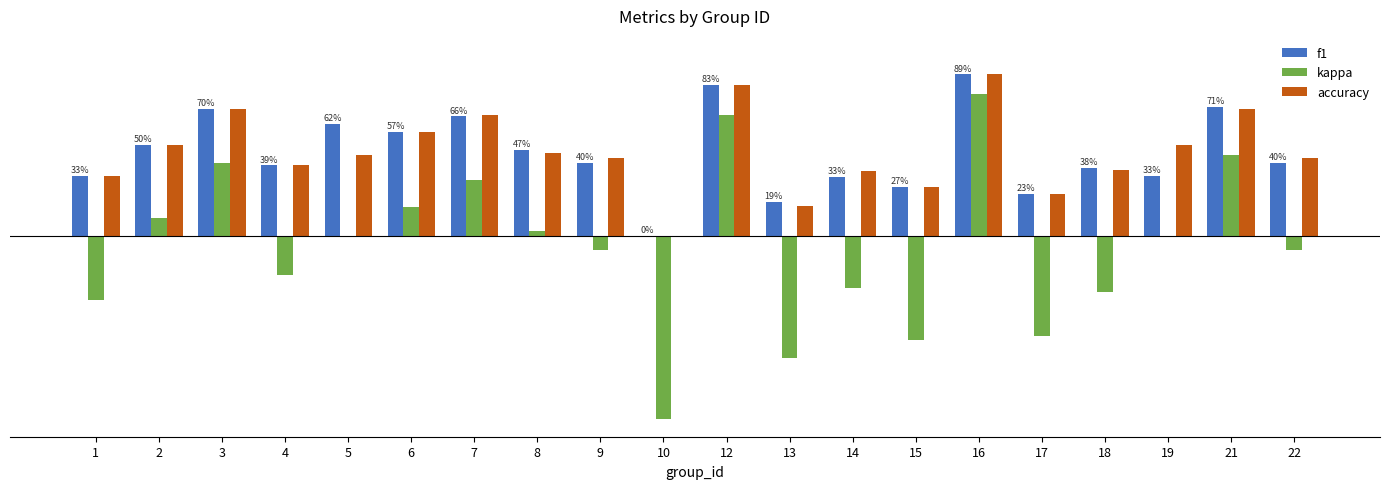

What are all the series names shown in the legend?

f1, kappa, accuracy